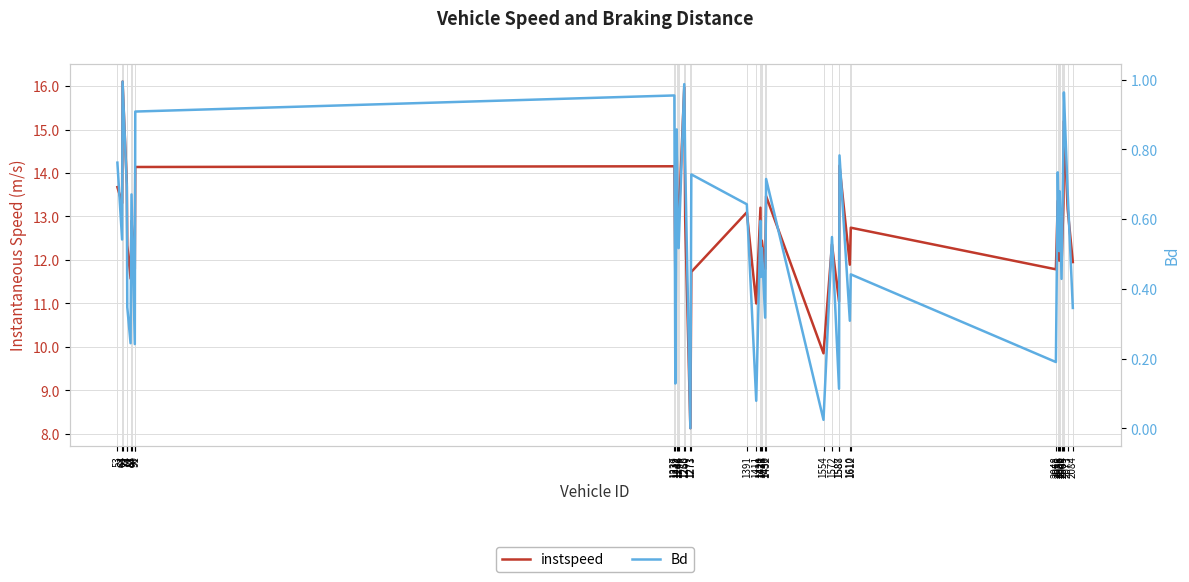

What is the value of the instspeed point at the 7th from the left?

12.9